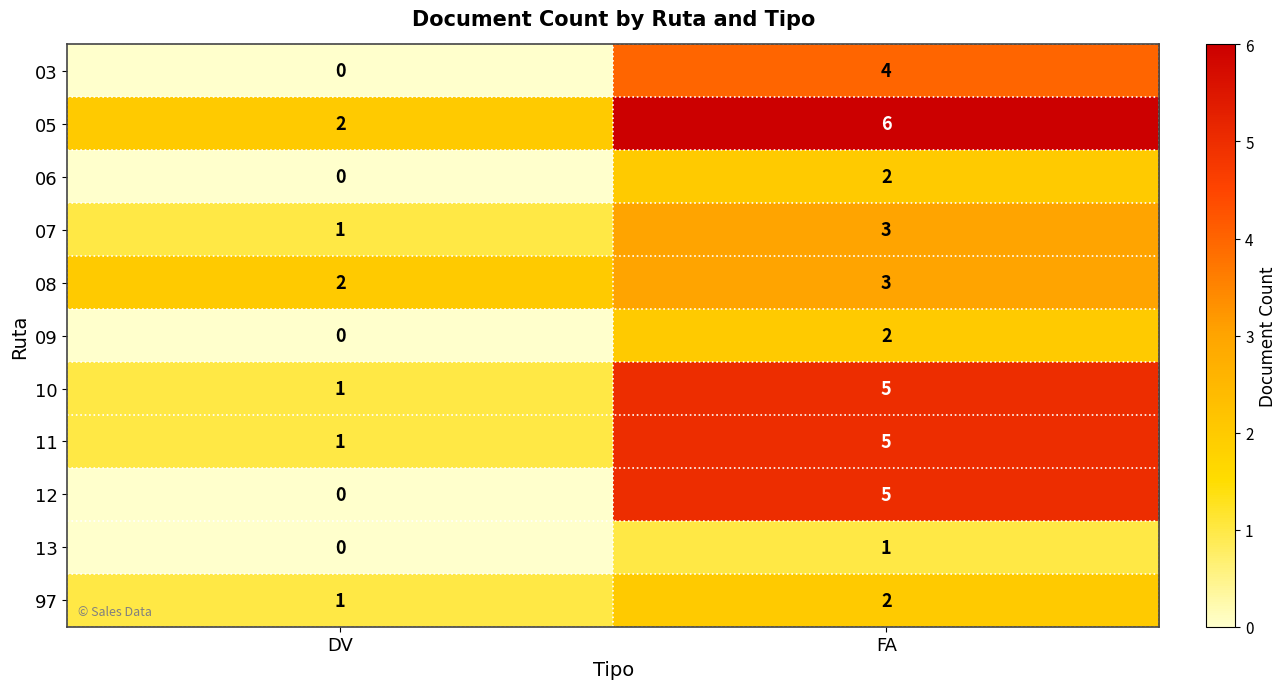

Which series changed the most between DV and FA?

12